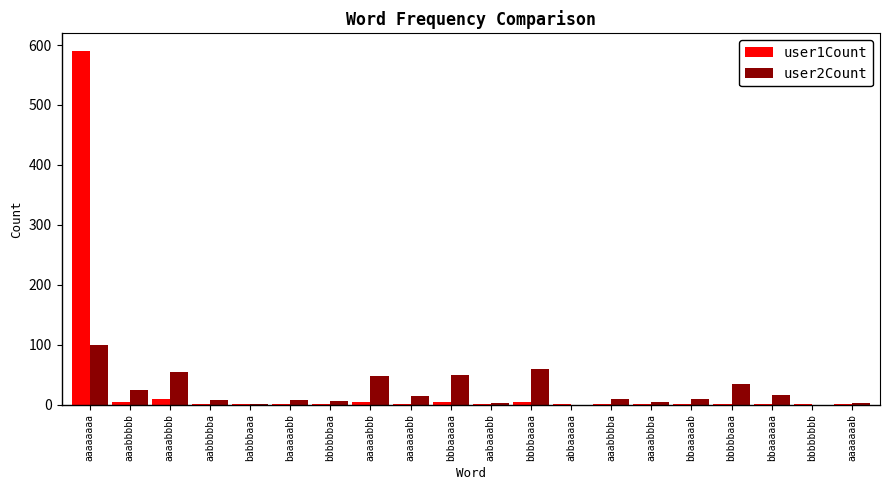

Which label corresponds to the largest value in the chart?

aaaaaaaa